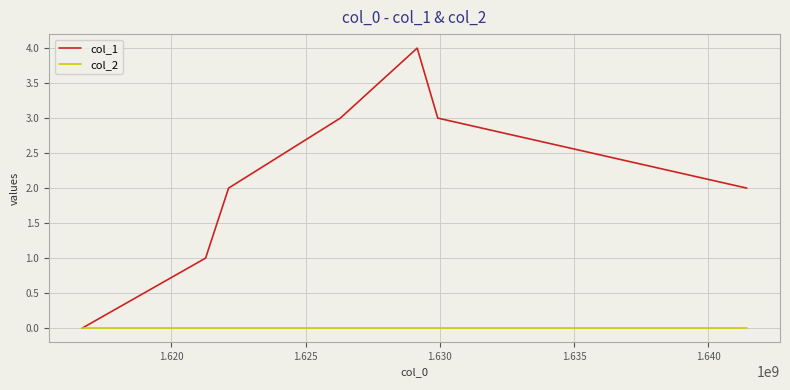

Reading left to right, extract all data points from this chart.

col_1: 0	1	2	3	4	3	2
col_2: 0	0	0	0	0	0	0